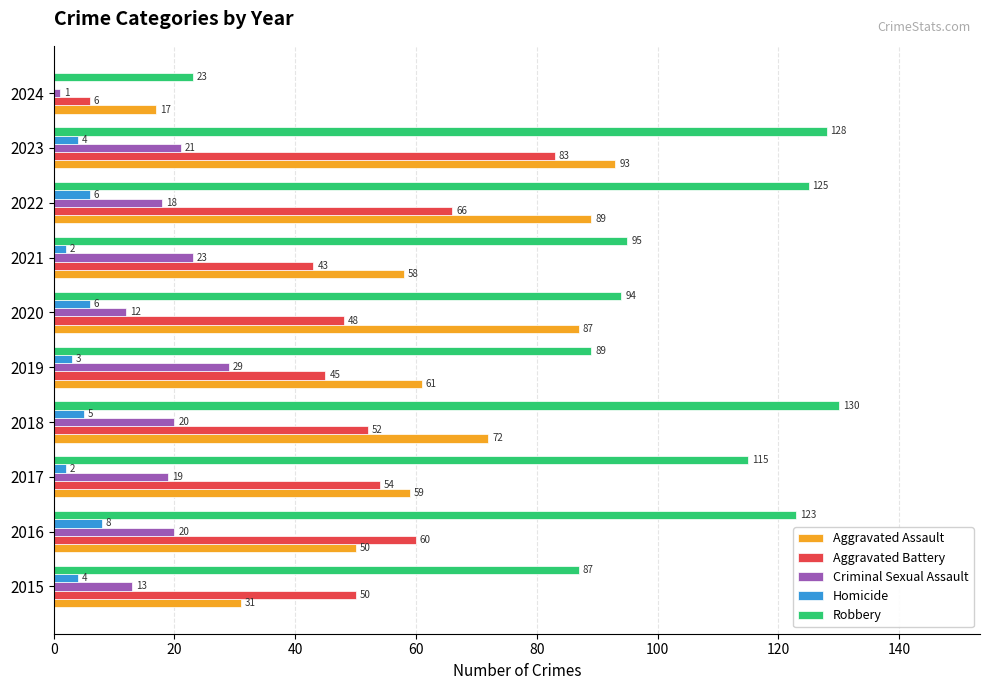

Read the Criminal Sexual Assault value at 2016.

20